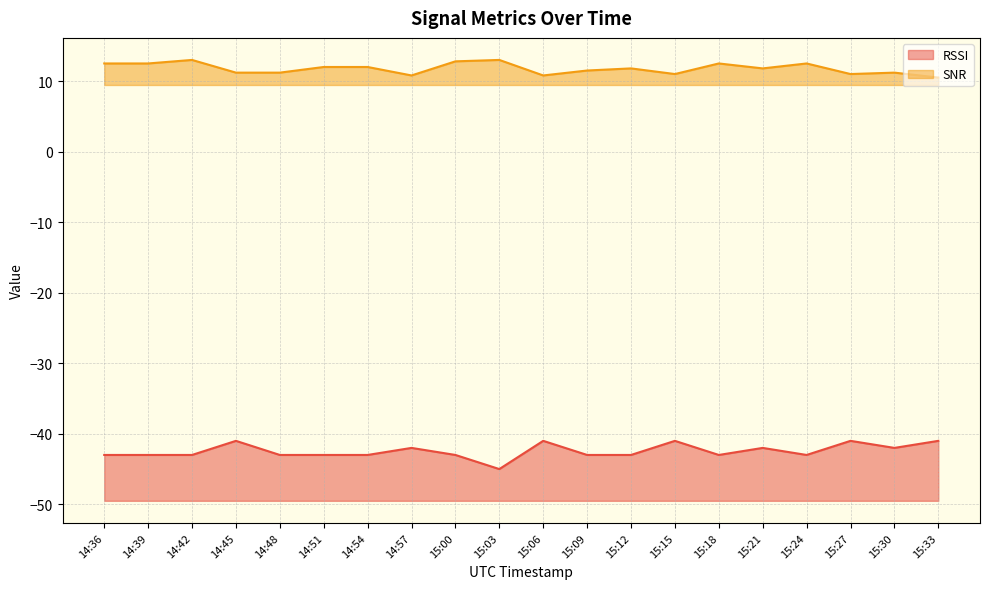

What position from the right is 14:57?

13